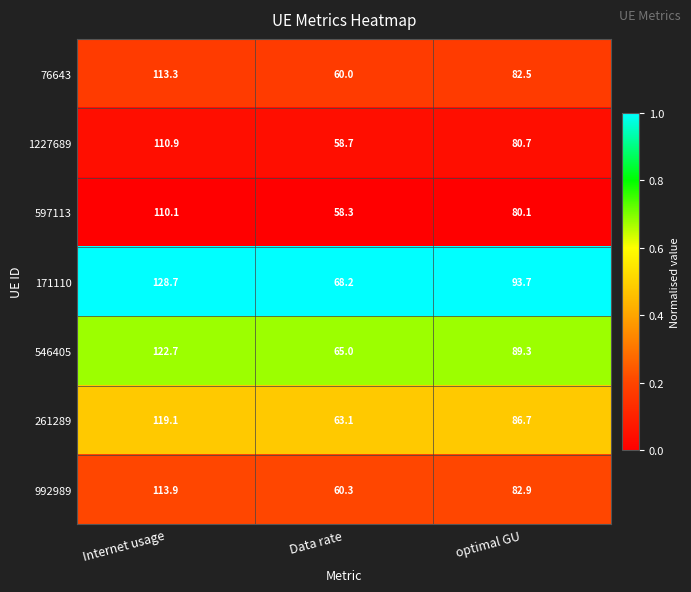

Which series changed the most between Internet usage and optimal GU?

171110